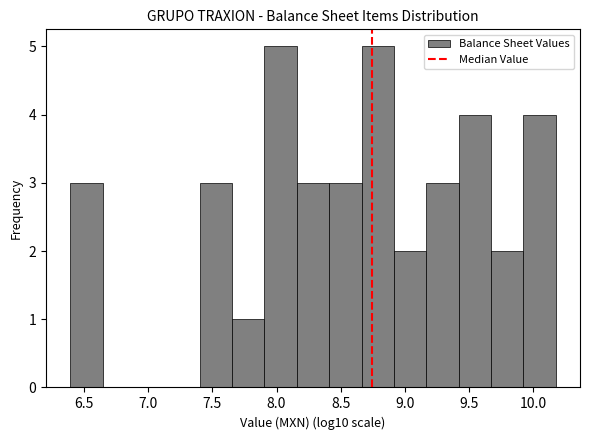

Reading left to right, transcribe this chart: for each bar, give the range it covers on the x-axis and its height. Neither the bar edges nor the heights are printed on the chart, so give them approximately, as read against the axes.

6.40 to 6.65: 3
6.65 to 6.90: 0
6.90 to 7.15: 0
7.15 to 7.40: 0
7.40 to 7.65: 3
7.65 to 7.90: 1
7.90 to 8.15: 5
8.15 to 8.40: 3
8.40 to 8.65: 3
8.65 to 8.90: 5
8.90 to 9.15: 2
9.15 to 9.40: 3
9.40 to 9.65: 4
9.65 to 9.90: 2
9.90 to 10.15: 4